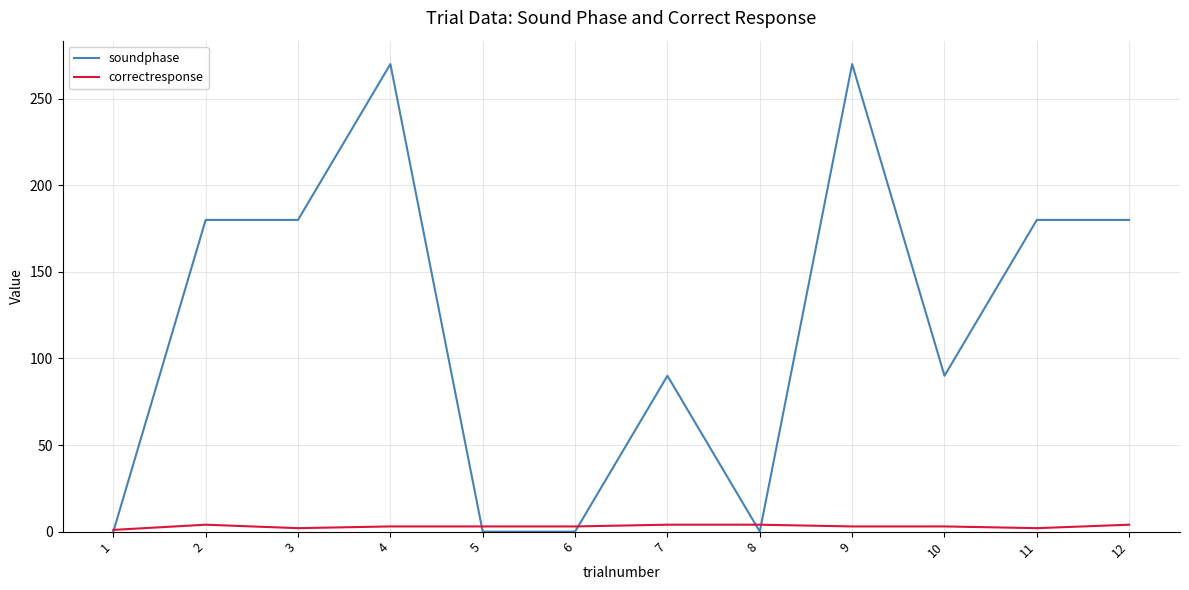

Rank the series by their average value, from highest to lowest.

soundphase, correctresponse